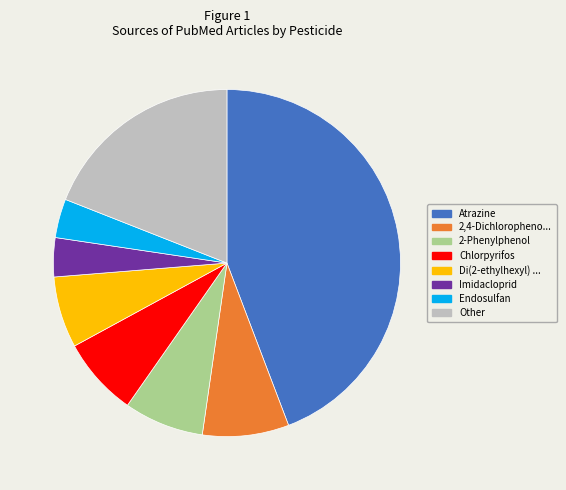

Does any single category account for the majority?

No